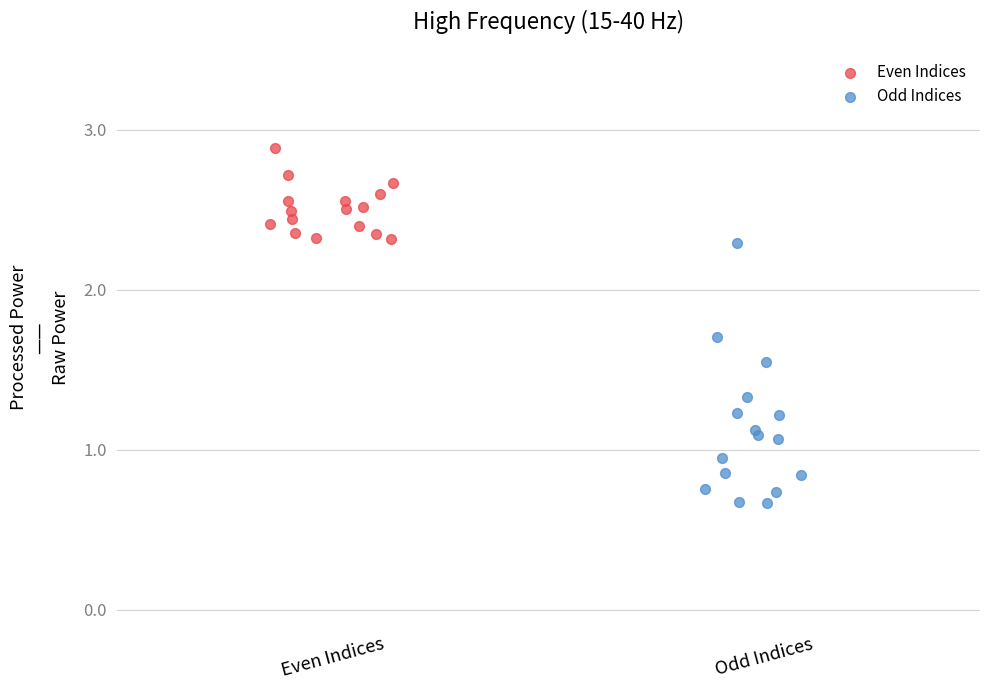

Which series has the widest spread of Y values?

Odd Indices